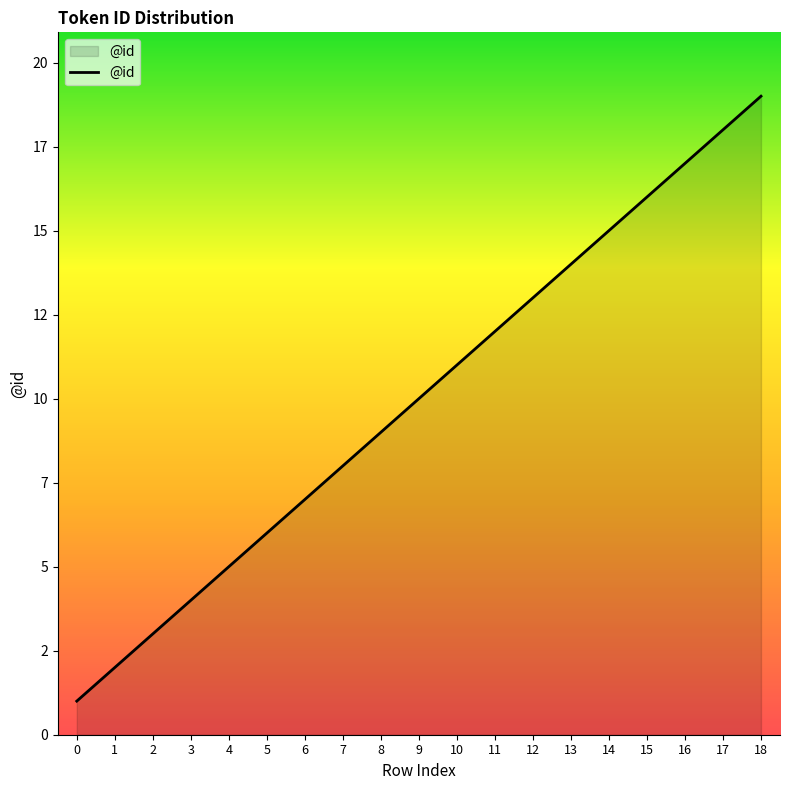

Rank the categories by value from highest to lowest.

18, 17, 16, 15, 14, 13, 12, 11, 10, 9, 8, 7, 6, 5, 4, 3, 2, 1, 0